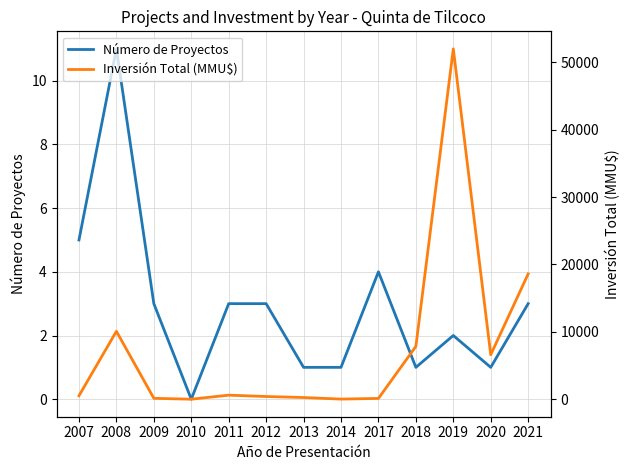

Where is the first local minimum for Número de Proyectos?

2010